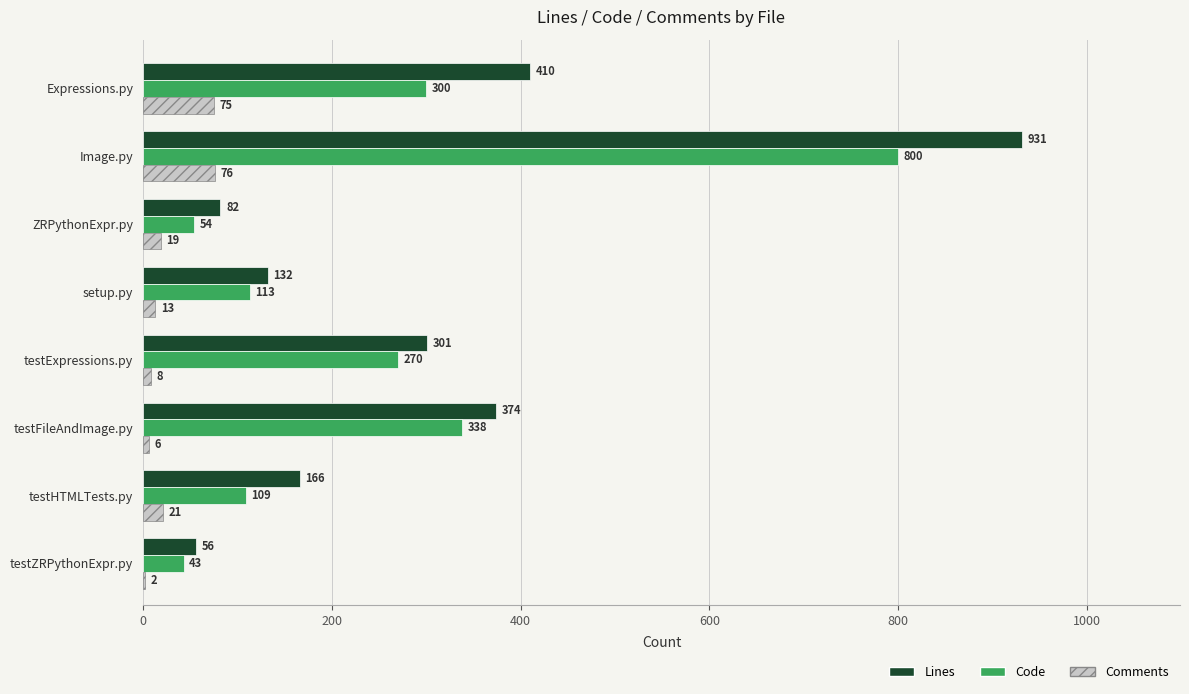

At which label is Lines closest to 493?

Expressions.py